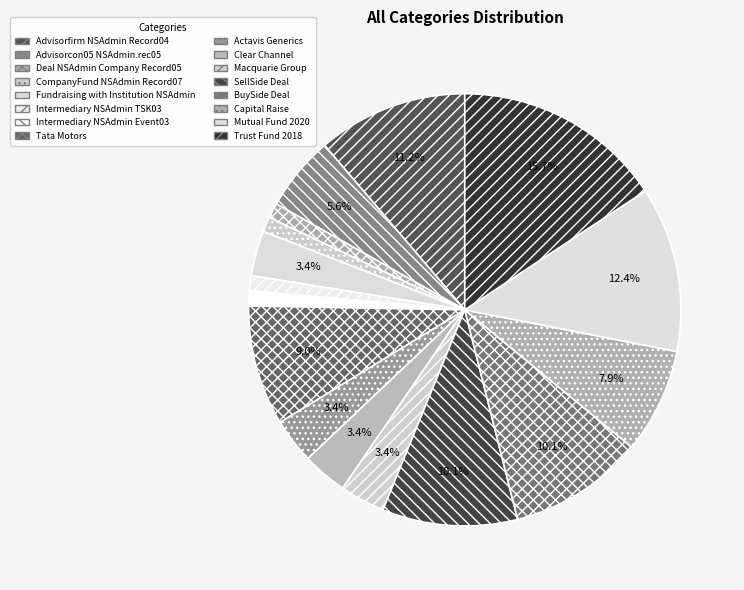

What is the smallest slice in the pie chart?

Deal NSAdmin Company Record05